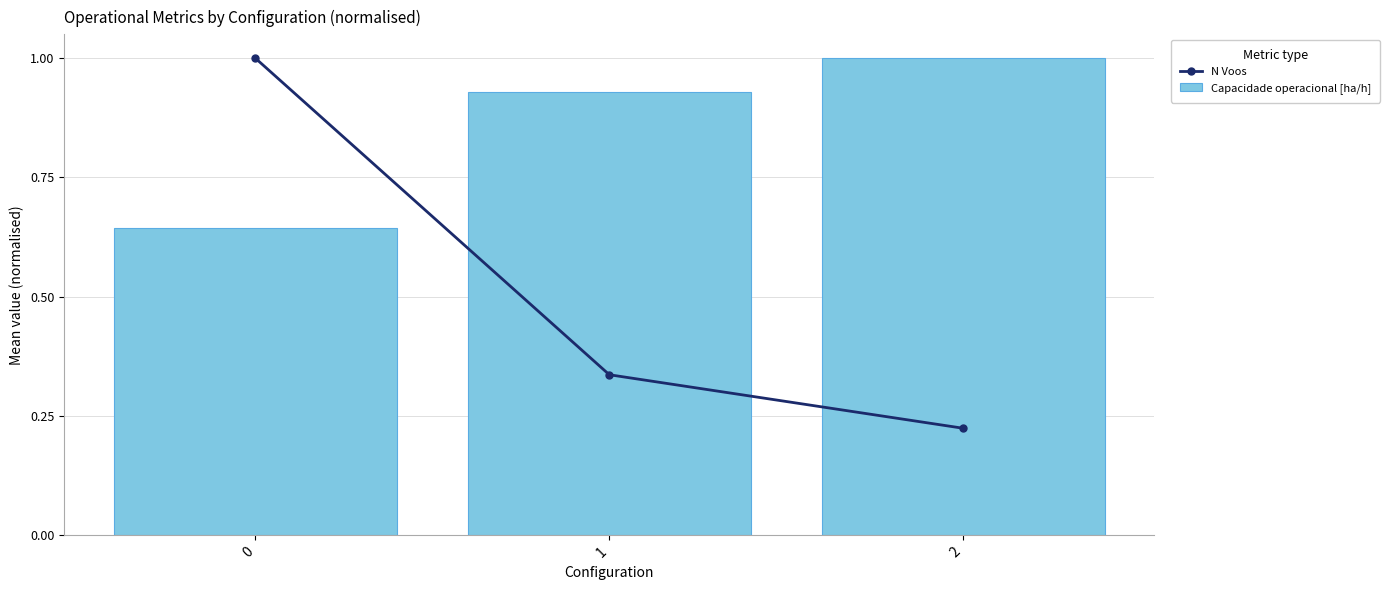

At which label is N Voos closest to 0?

2